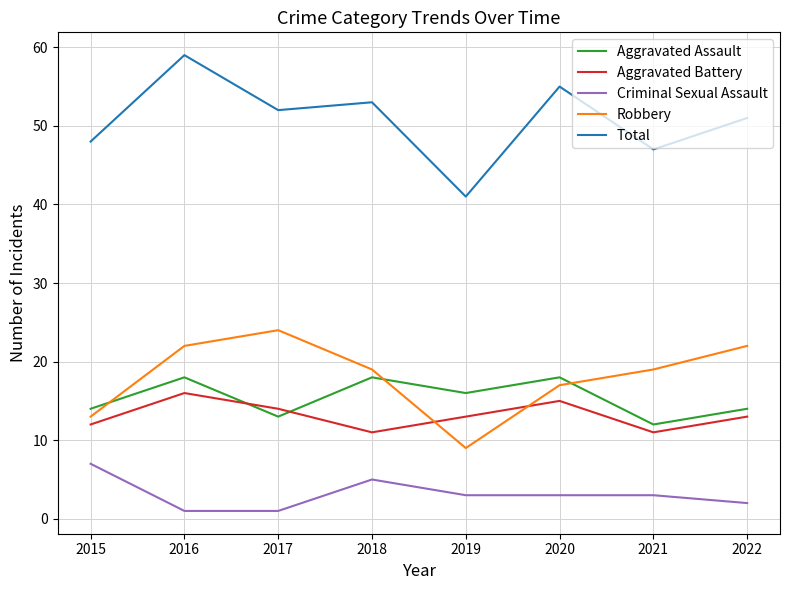

What is the sum of all Total values?

406